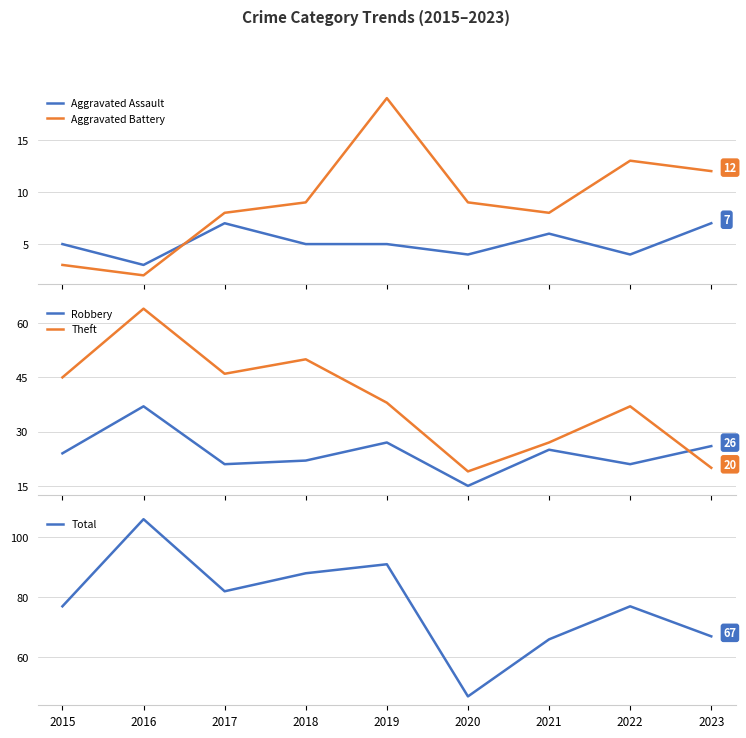

At 2018, list the series in order from smallest to largest.

Aggravated Assault, Aggravated Battery, Robbery, Theft, Total